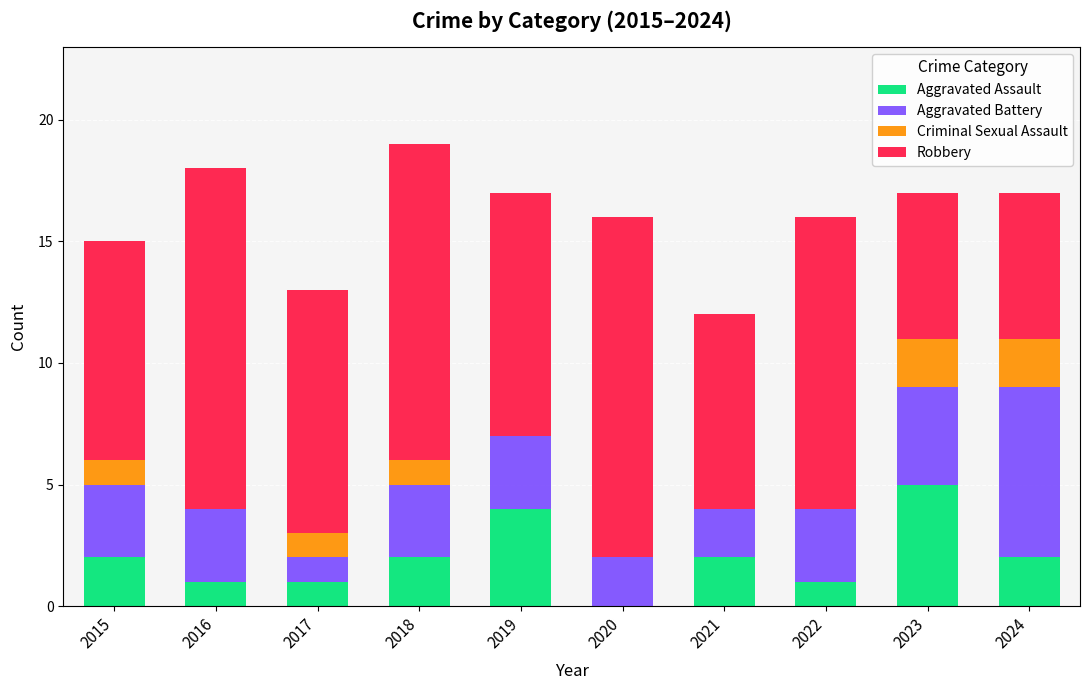

What is the highest value of the Aggravated Assault series?

5